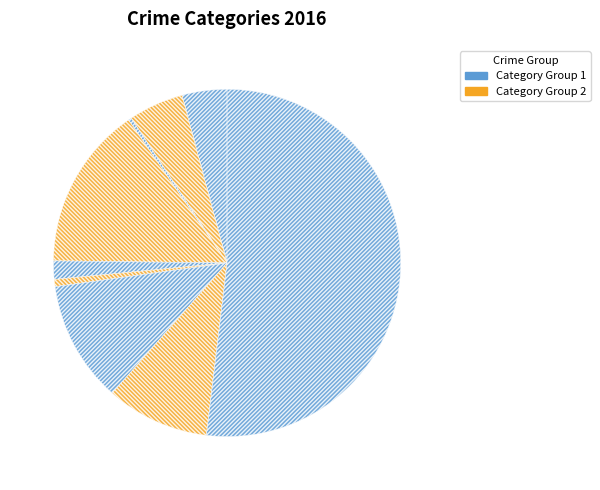

How many segments does this pie chart have?

9